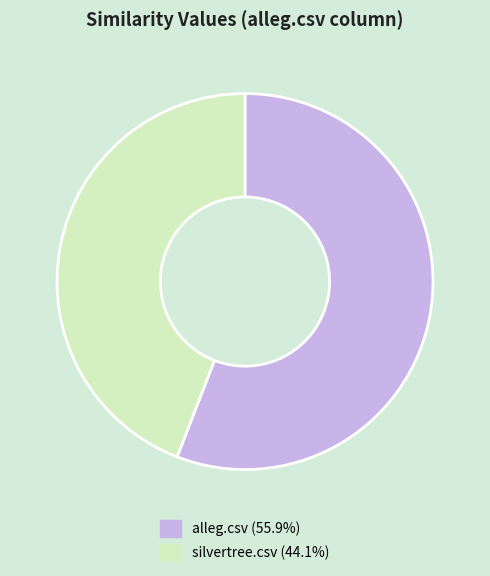

Which category has the biggest portion of the pie?

alleg.csv